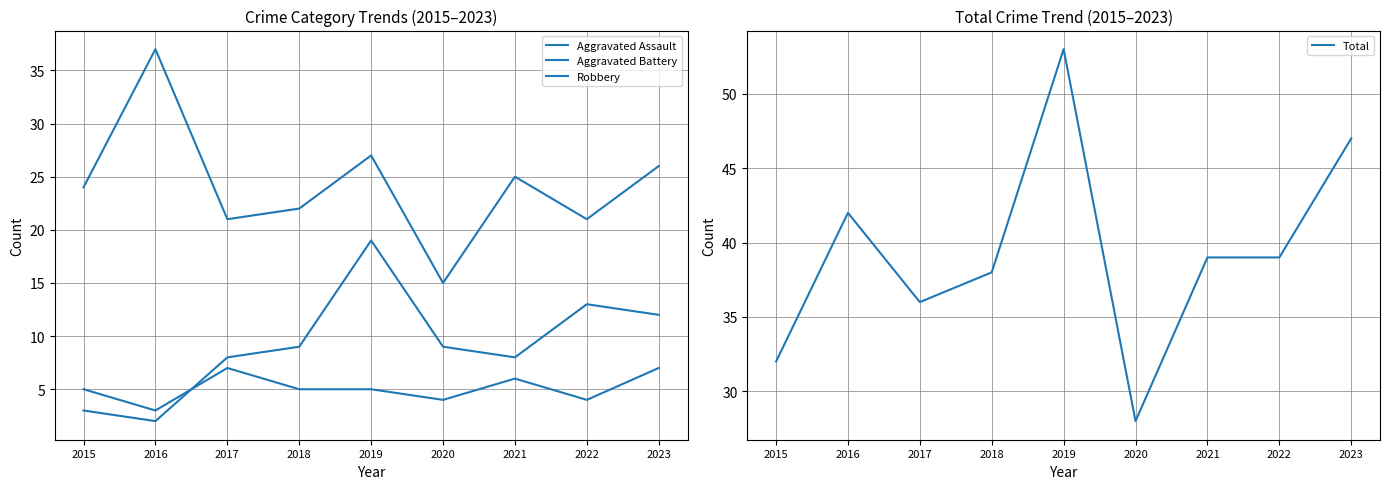

The Aggravated Battery series shows 9 at 2018. True or false?

True